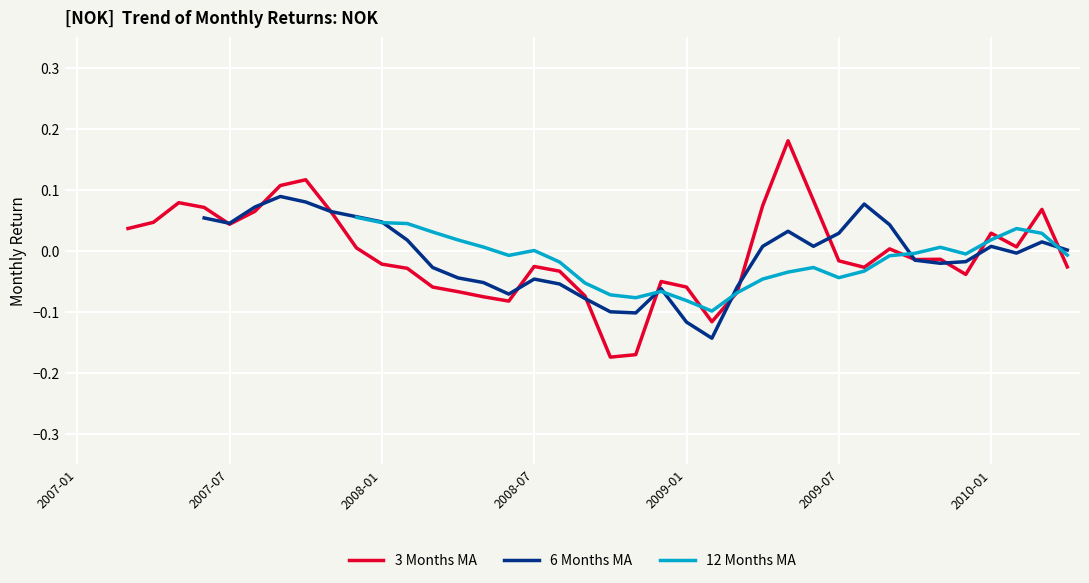

How many values in the 3 Months MA series exceed 0?

17